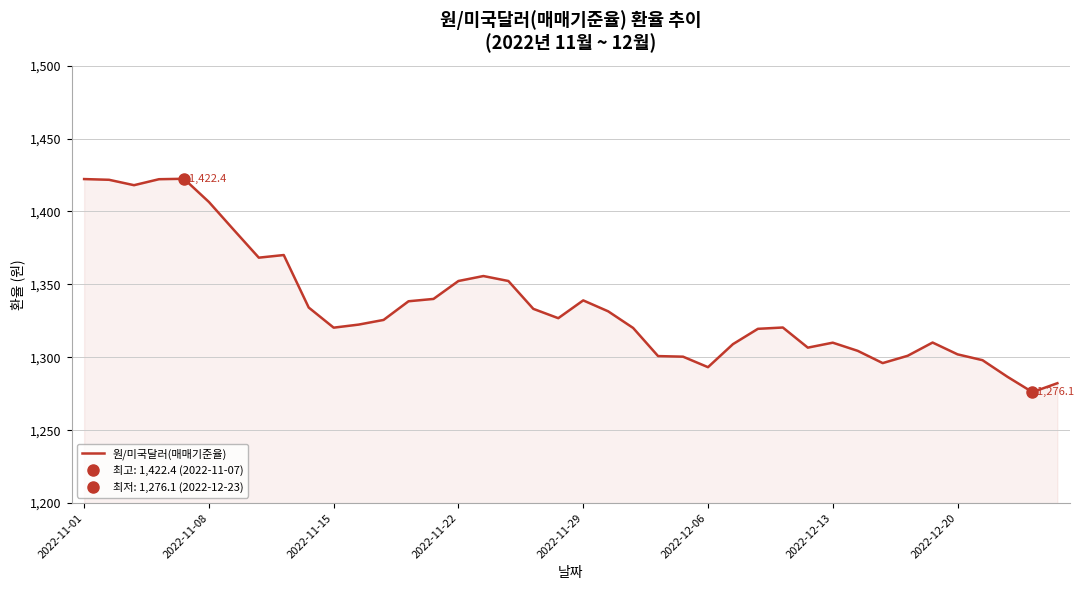

What is the highest value of the 원/미국달러(매매기준율) series?

1422.4